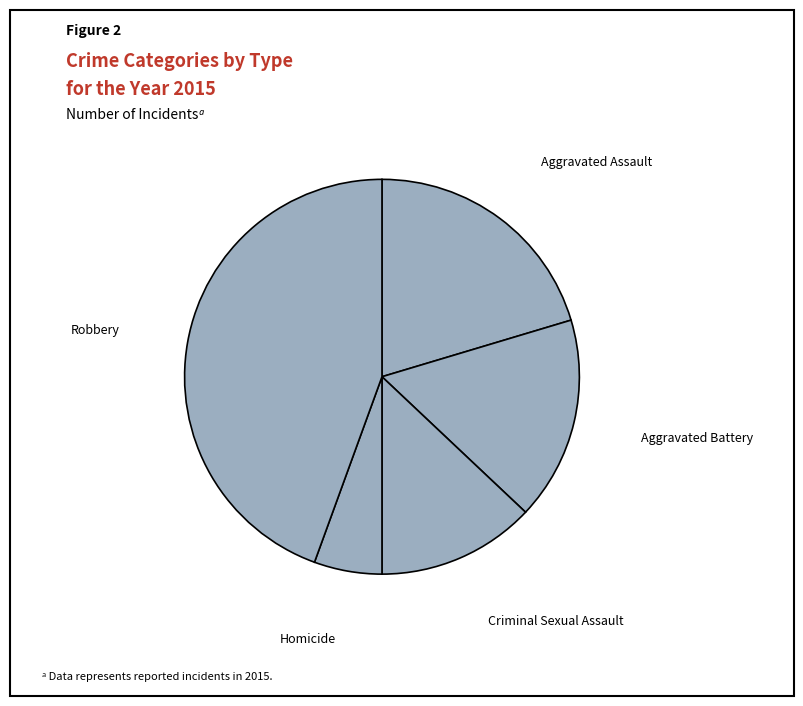

Which category has the smallest portion of the pie?

Homicide